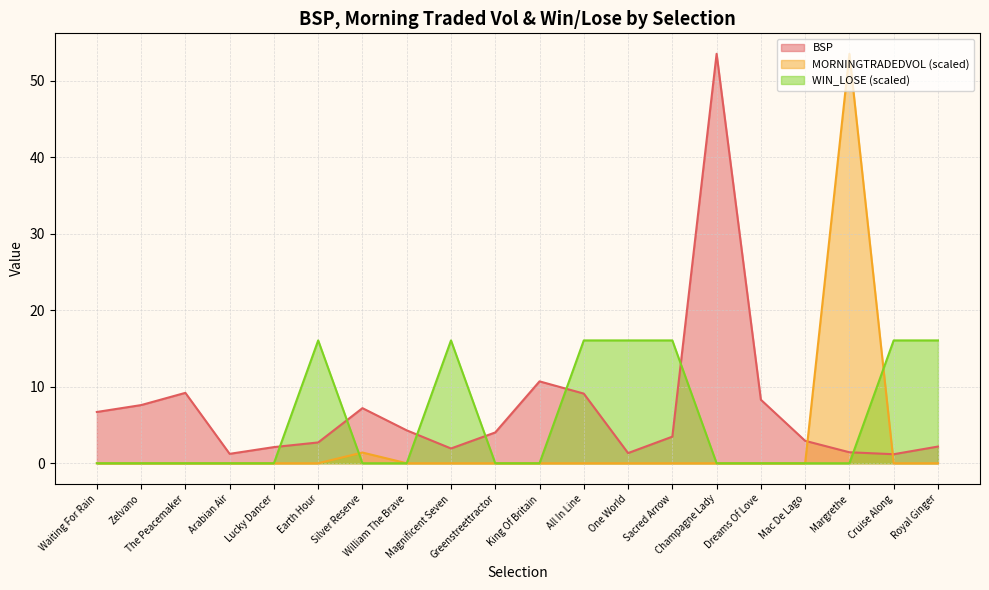

Reading right to left, list all the values displayed in this chart.

BSP: Royal Ginger=2.2	Cruise Along=1.2	Margrethe=1.4	Mac De Lago=2.9	Dreams Of Love=8.3	Champagne Lady=53.5	Sacred Arrow=3.5	One World=1.3	All In Line=9.1	King Of Britain=10.7	Greenstreettractor=4.0	Magnificent Seven=1.9	William The Brave=4.3	Silver Reserve=7.2	Earth Hour=2.7	Lucky Dancer=2.1	Arabian Air=1.2	The Peacemaker=9.2	Zelvano=7.6	Waiting For Rain=6.7
MORNINGTRADEDVOL: Royal Ginger=0.0	Cruise Along=0.0	Margrethe=53.5	Mac De Lago=0.0	Dreams Of Love=0.0	Champagne Lady=0.0	Sacred Arrow=0.0	One World=0.0	All In Line=0.0	King Of Britain=0.0	Greenstreettractor=0.0	Magnificent Seven=0.0	William The Brave=0.0	Silver Reserve=1.4	Earth Hour=0.0	Lucky Dancer=0.0	Arabian Air=0.0	The Peacemaker=0.0	Zelvano=0.0	Waiting For Rain=0.0
WIN_LOSE: Royal Ginger=16.1	Cruise Along=16.1	Margrethe=0.0	Mac De Lago=0.0	Dreams Of Love=0.0	Champagne Lady=0.0	Sacred Arrow=16.1	One World=16.1	All In Line=16.1	King Of Britain=0.0	Greenstreettractor=0.0	Magnificent Seven=16.1	William The Brave=0.0	Silver Reserve=0.0	Earth Hour=16.1	Lucky Dancer=0.0	Arabian Air=0.0	The Peacemaker=0.0	Zelvano=0.0	Waiting For Rain=0.0